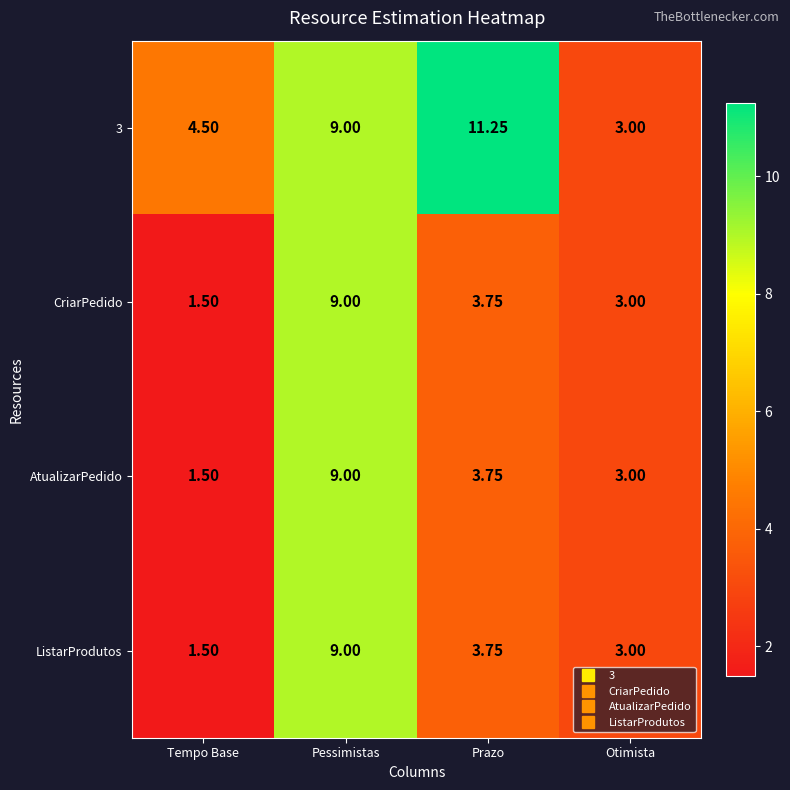

Count the number of categories in the chart.

4